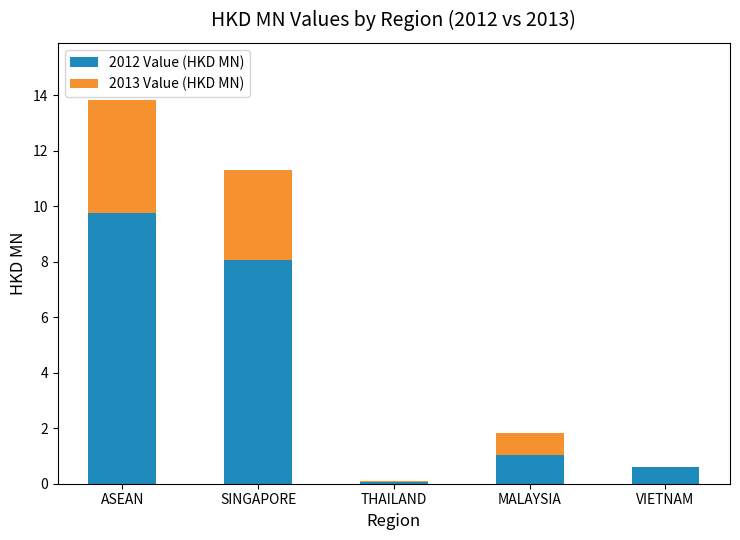

At which label does 2012 Value (HKD MN) reach its peak?

ASEAN